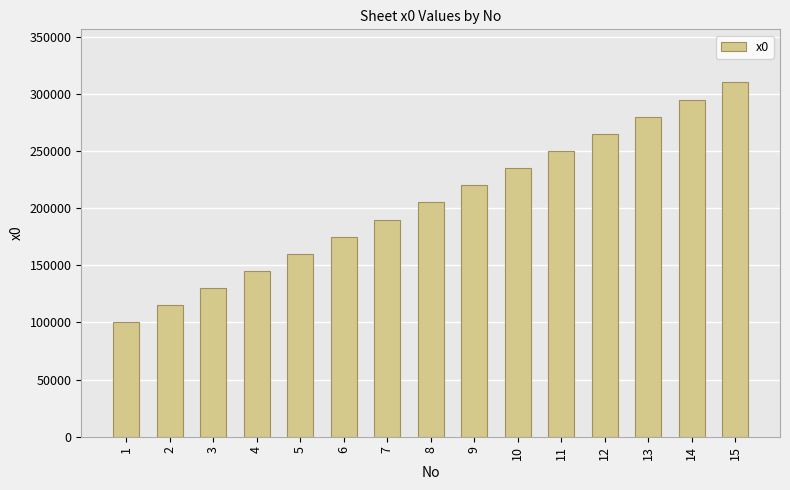

List the labels in order of value, smallest first.

1, 2, 3, 4, 5, 6, 7, 8, 9, 10, 11, 12, 13, 14, 15